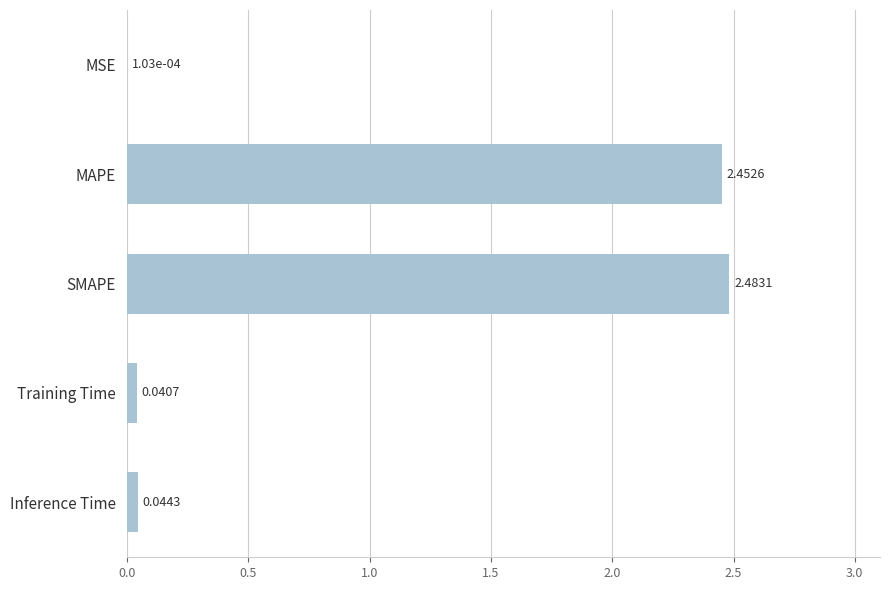

Which has a higher value, Inference Time or MSE?

Inference Time